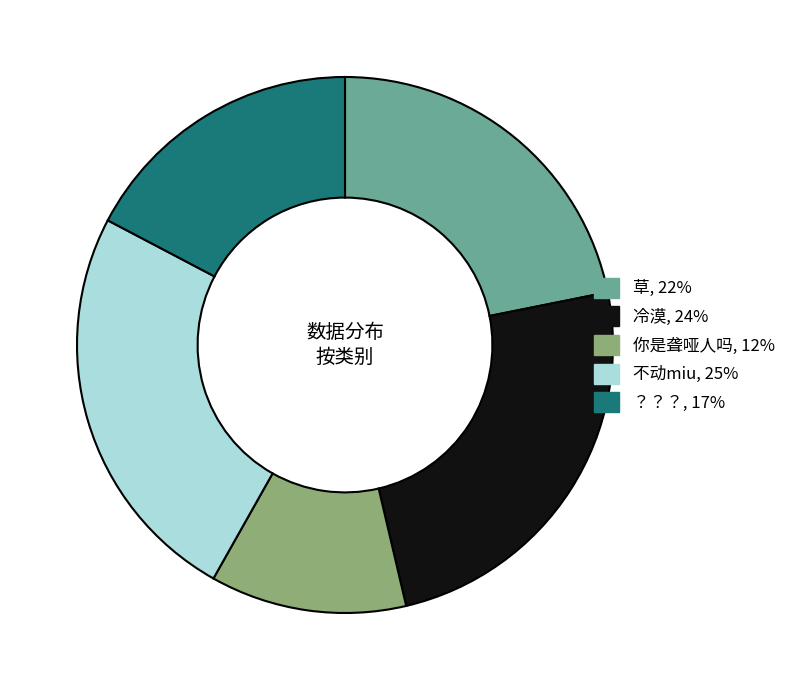

Is there any slice that represents more than half of the pie?

No